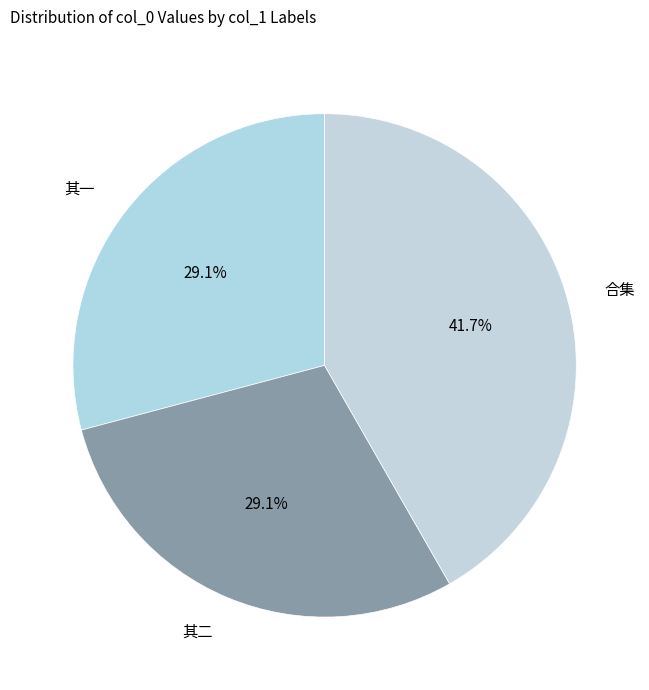

To the nearest percent, what is the average slice percentage?

33%